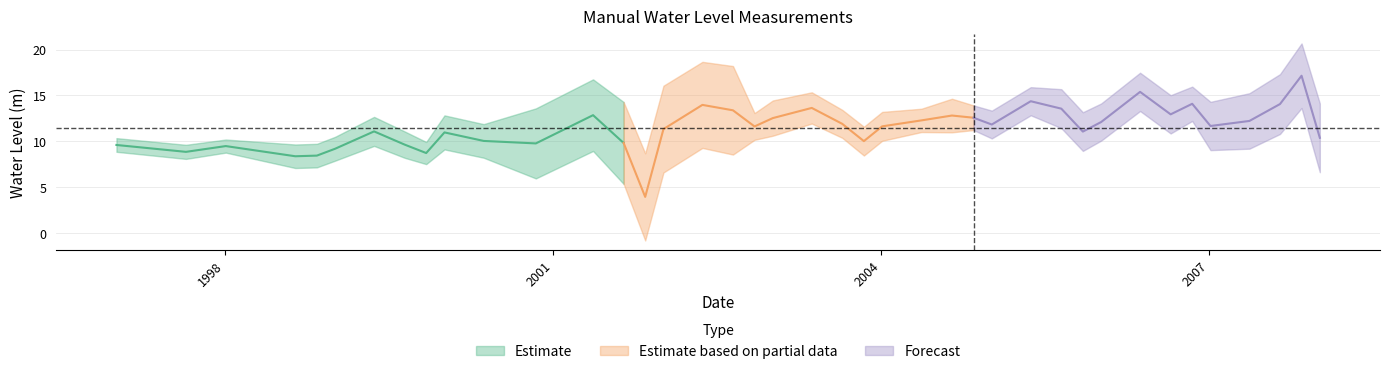

List the labels in order of value, largest first.

2007-11-05, 2006-05-15, 2005-05-15, 2006-11-05, 2007-08-25, 2002-05-15, 2003-05-15, 2005-08-25, 2002-08-25, 2006-08-25, 2001-05-15, 2004-08-25, 2004-11-05, 2003-01-05, 2004-05-15, 2007-05-15, 2006-01-05, 2003-08-25, 2005-01-05, 2007-01-05, 2004-01-05, 2002-11-05, 2002-01-05, 1999-05-15, 2005-11-05, 2000-01-05, 2008-01-05, 2000-05-15, 2003-11-05, 2001-08-25, 2000-11-05, 1999-08-25, 1997-01-05, 1998-01-05, 1999-01-05, 1997-08-25, 1999-11-05, 1998-11-05, 1998-08-25, 2001-11-05